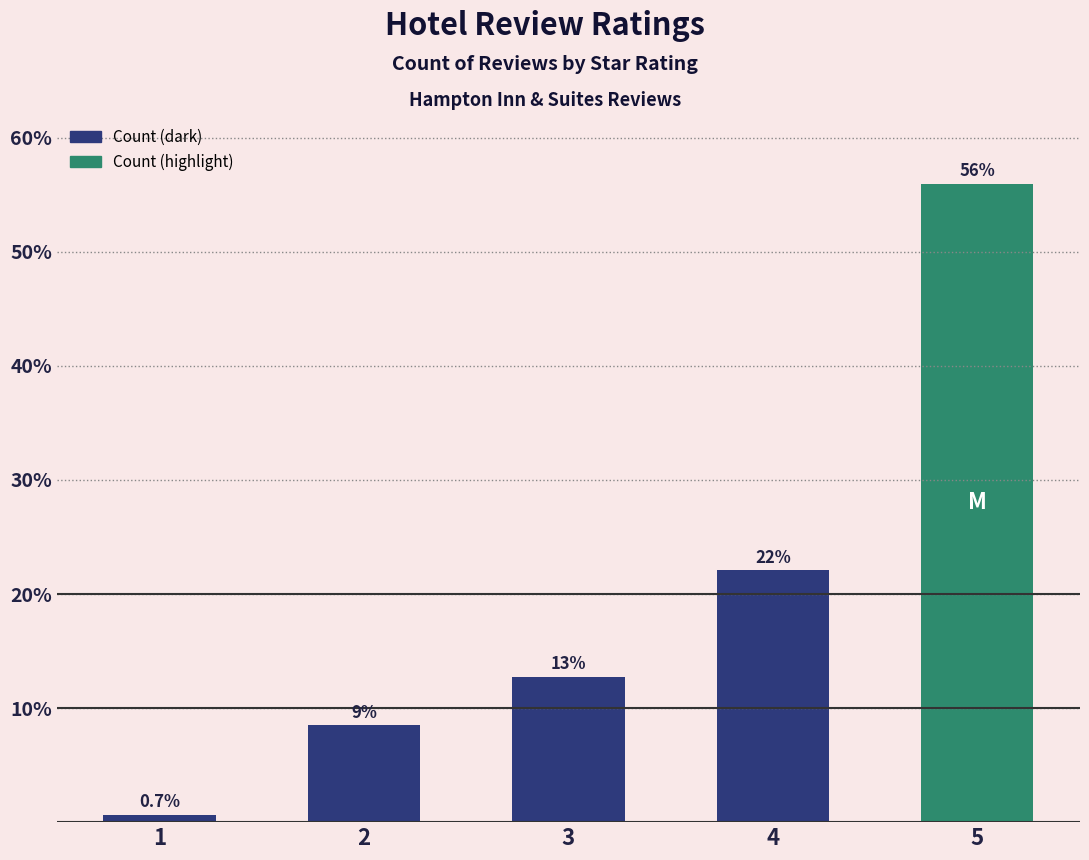

At which category does the chart reach its minimum across all series?

1